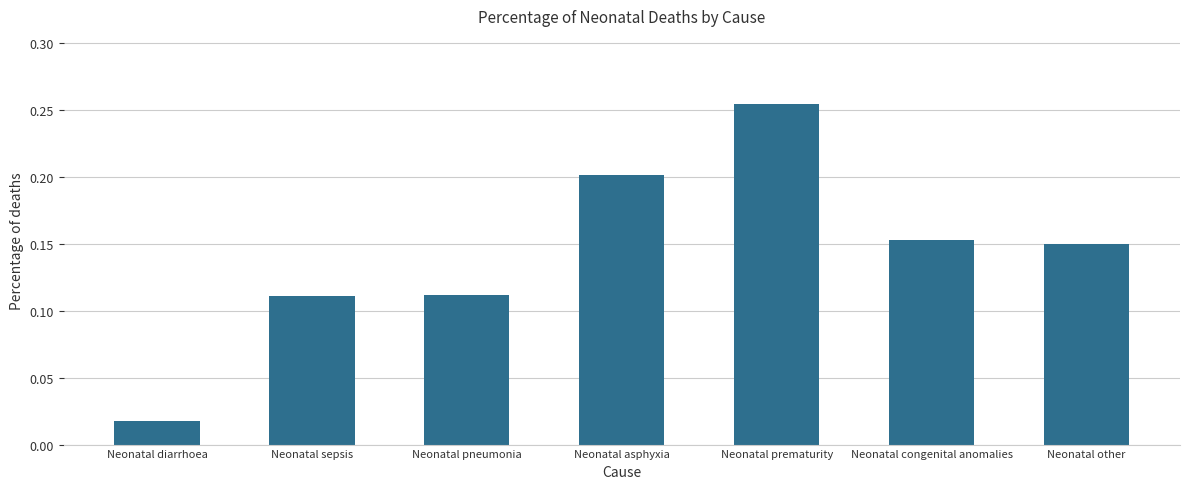

The chart shows a value of 0.2 at Neonatal other. True or false?

True